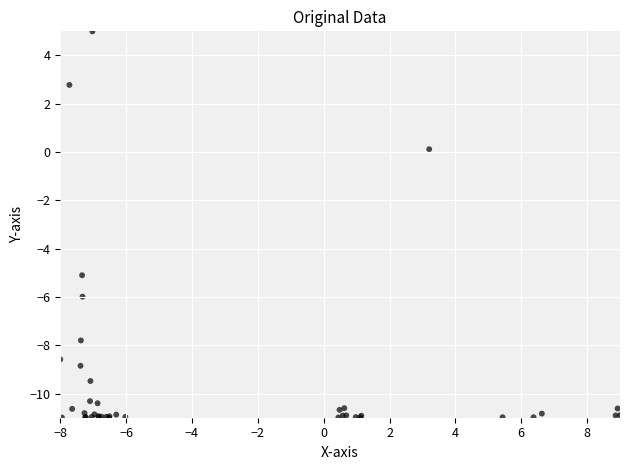

What Y value in the scatter plot is closest to -3?

-5.1